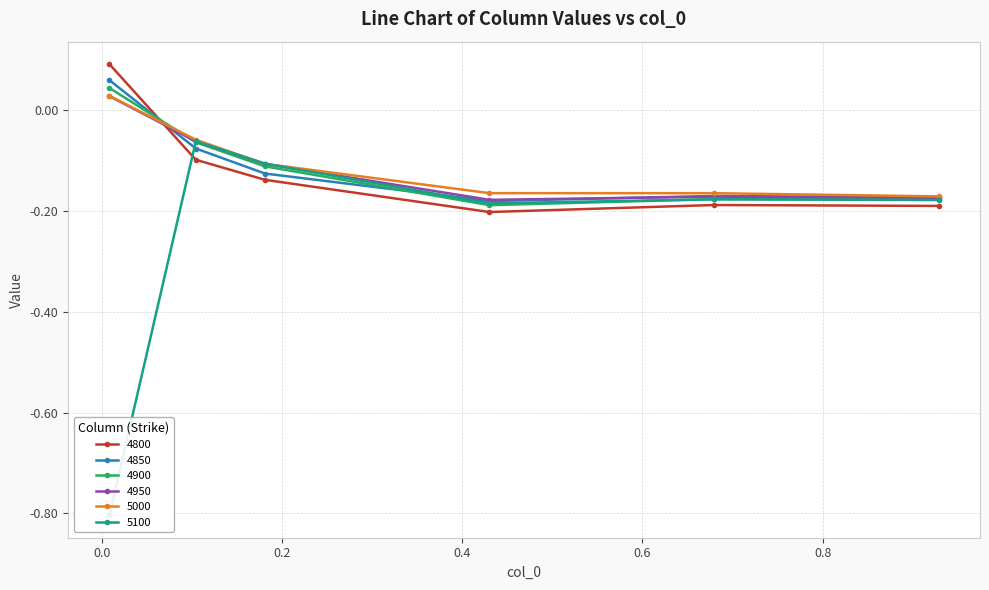

Reading right to left, extract all data points from this chart.

4800: -0.2	-0.2	-0.2	-0.1	-0.1	0.1
4850: -0.2	-0.2	-0.2	-0.1	-0.1	0.1
4900: -0.2	-0.2	-0.2	-0.1	-0.1	0.0
4950: -0.2	-0.2	-0.2	-0.1	-0.1	0.0
5000: -0.2	-0.2	-0.2	-0.1	-0.1	0.0
5100: -0.2	-0.2	-0.2	-0.1	-0.1	-0.8